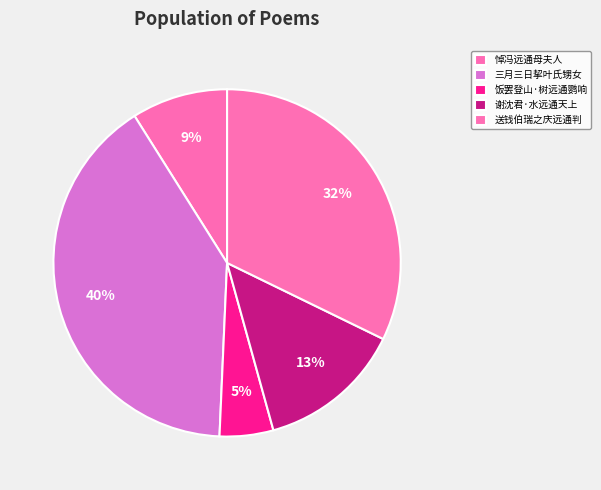

Which category has the smallest portion of the pie?

饭罢登山·树远通鹦响